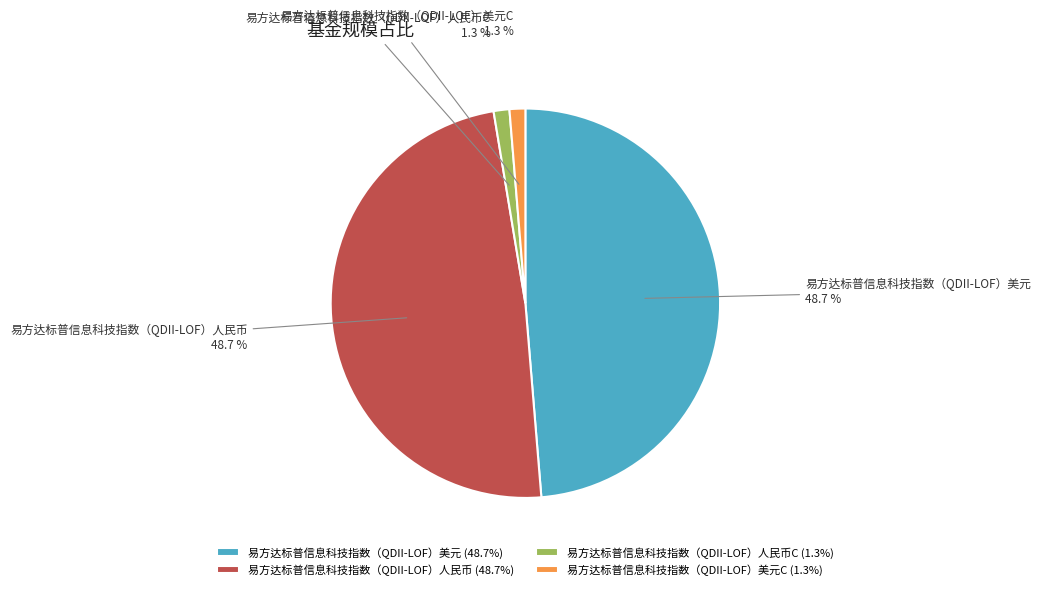

Between 易方达标普信息科技指数（QDII-LOF）美元 and 易方达标普信息科技指数（QDII-LOF）人民币C, which is larger?

易方达标普信息科技指数（QDII-LOF）美元